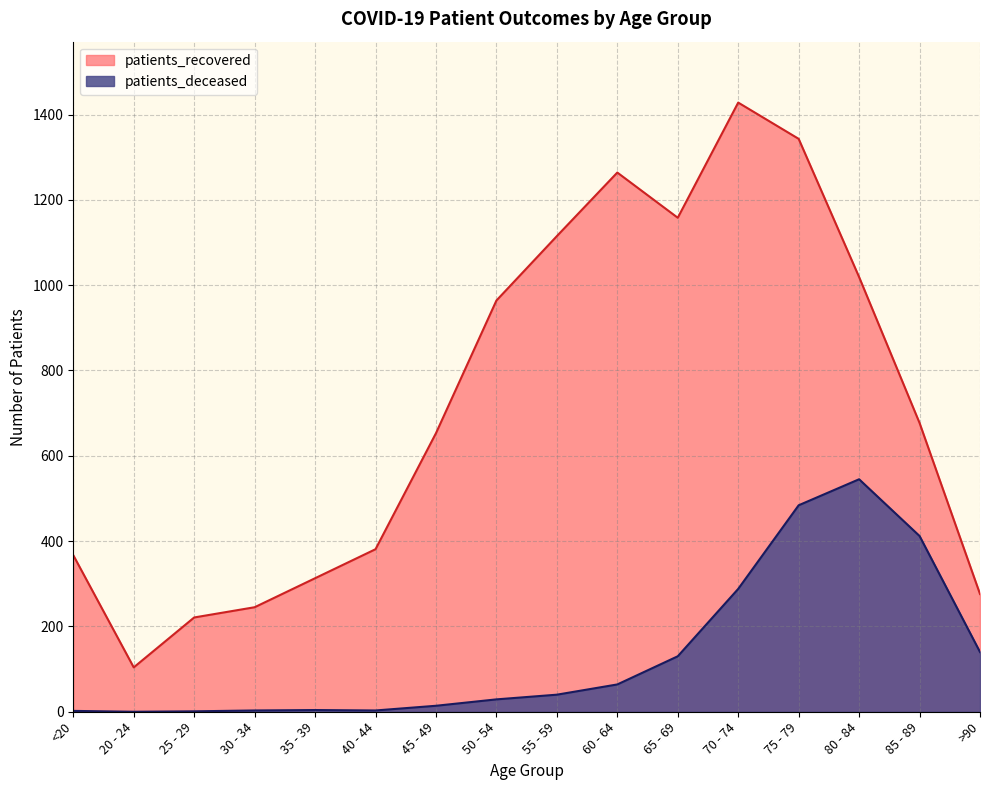

True or false: patients_recovered and patients_deceased cross at least once.

False